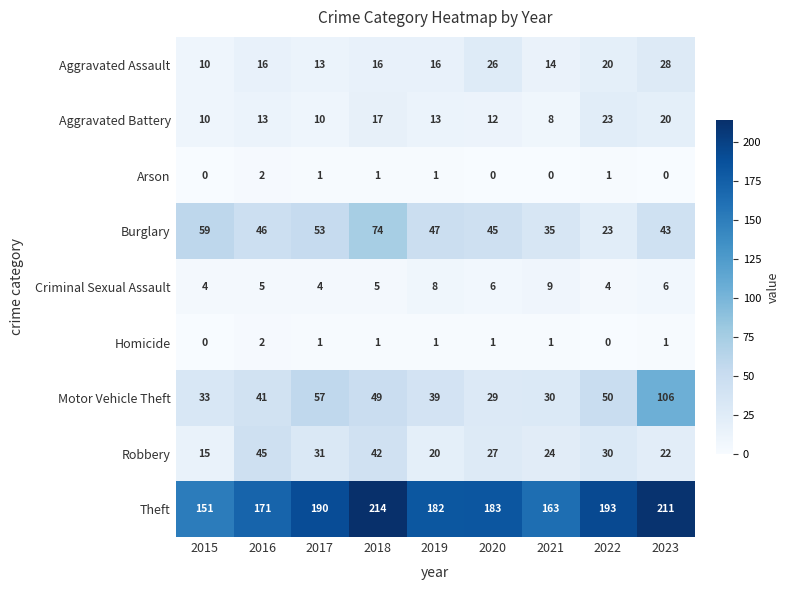

How many values in the Robbery series are below 27?

4